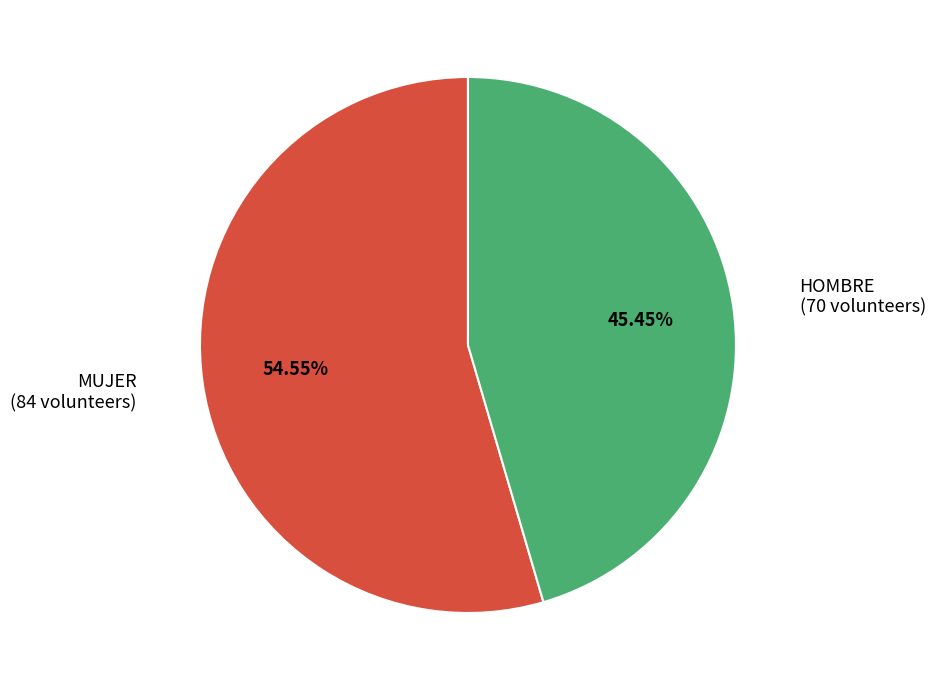

Which category has the biggest portion of the pie?

MUJER